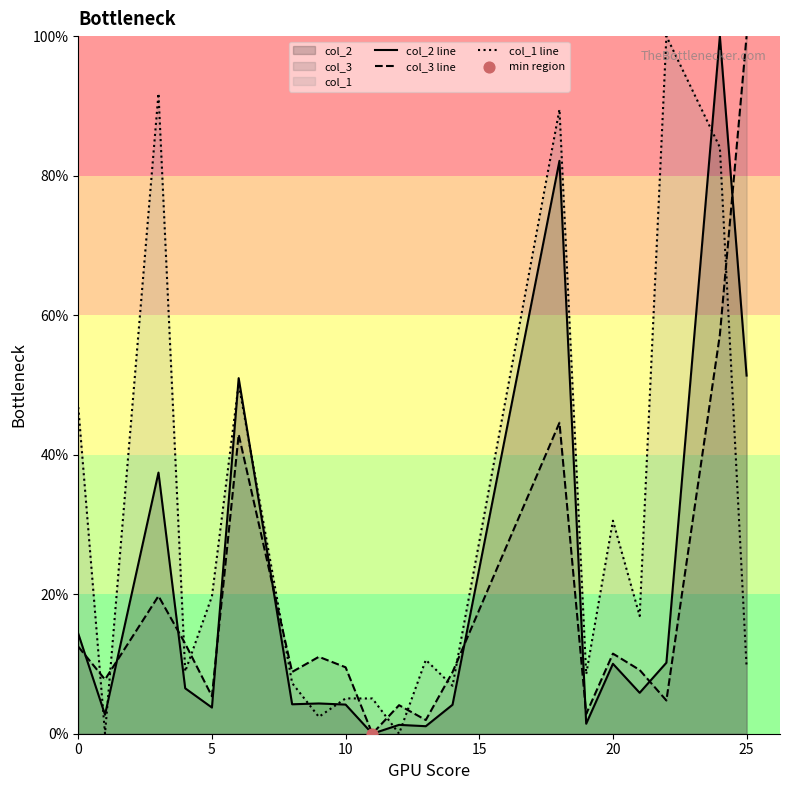

What are all the series names shown in the legend?

col_2 line, col_3 line, col_1 line